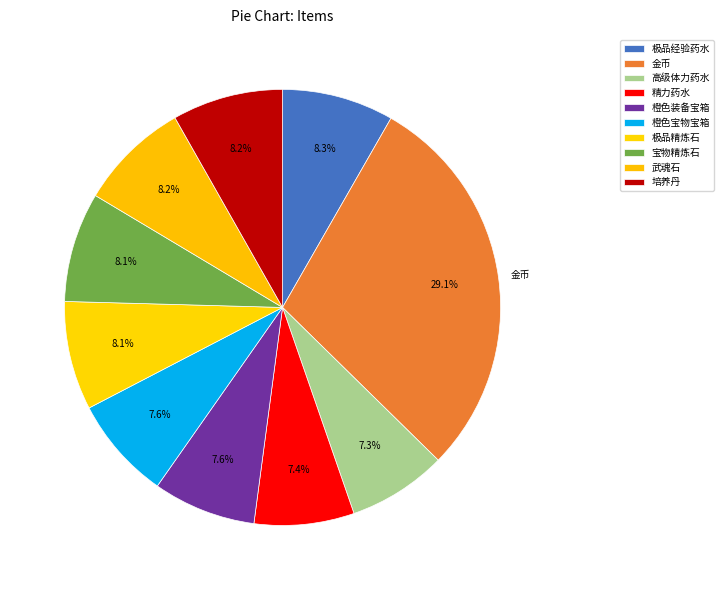

True or false: 精力药水 accounts for 1% of the total.

False